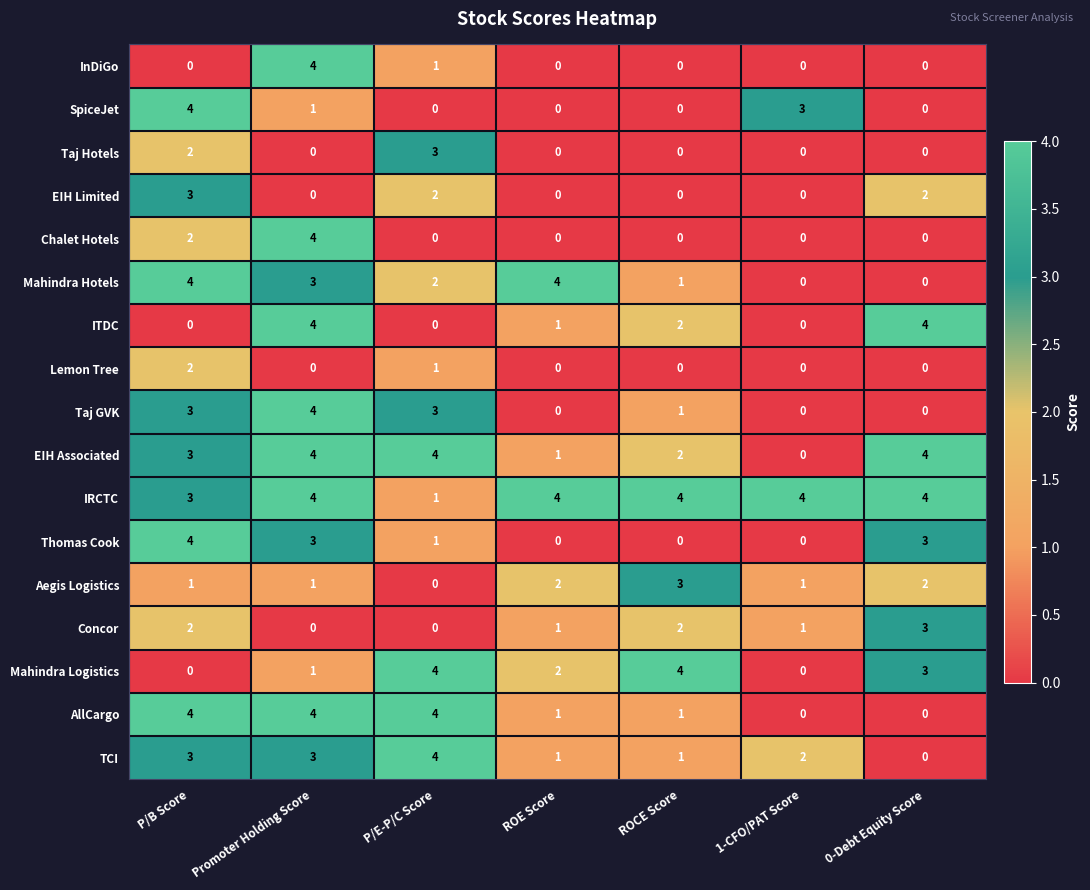

What is the difference between the Mahindra Logistics values at Promoter Holding Score and ROCE Score?

3